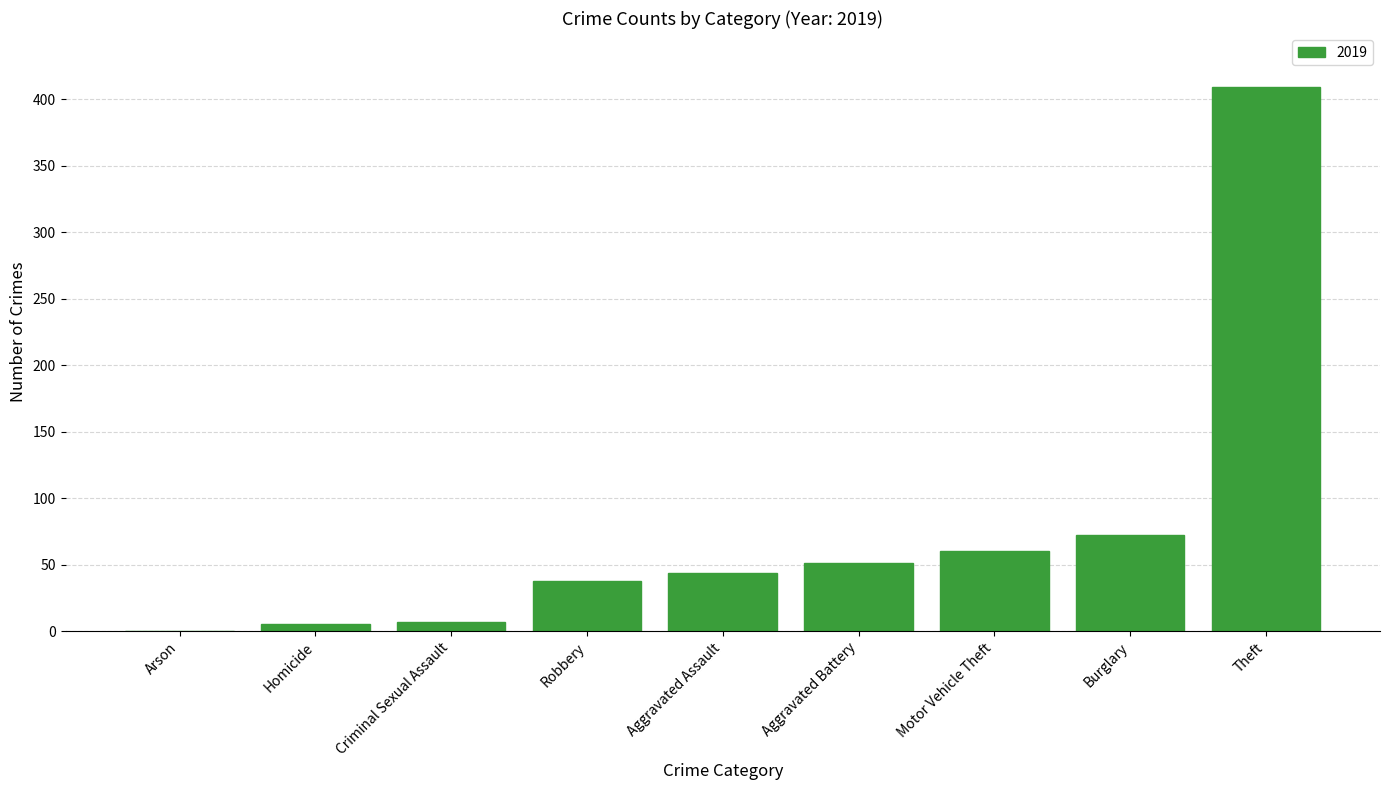

At which label is the value closest to 204?

Burglary